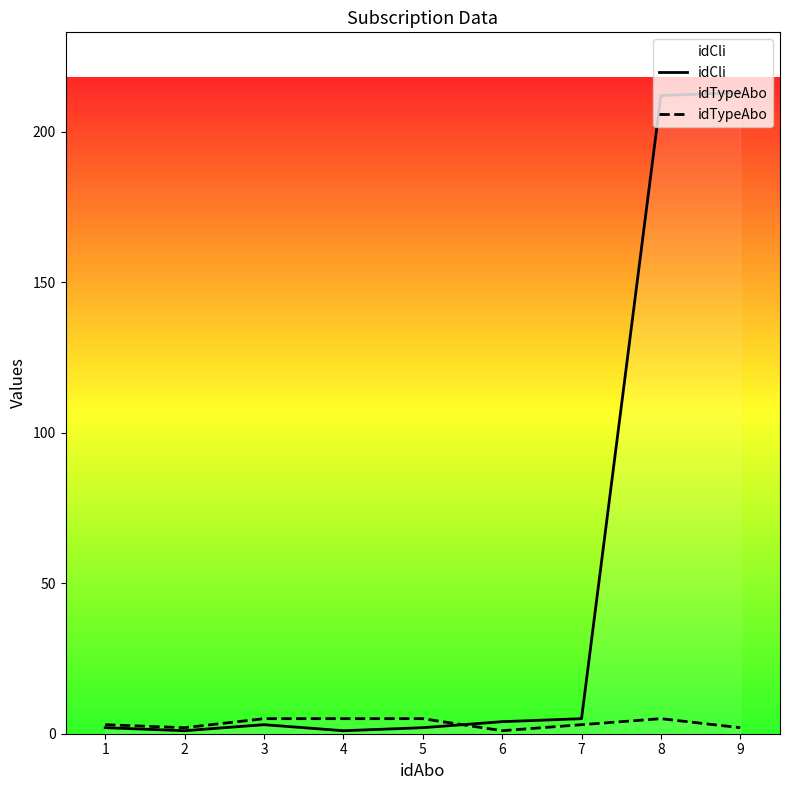

Read the idTypeAbo value at 9.

2